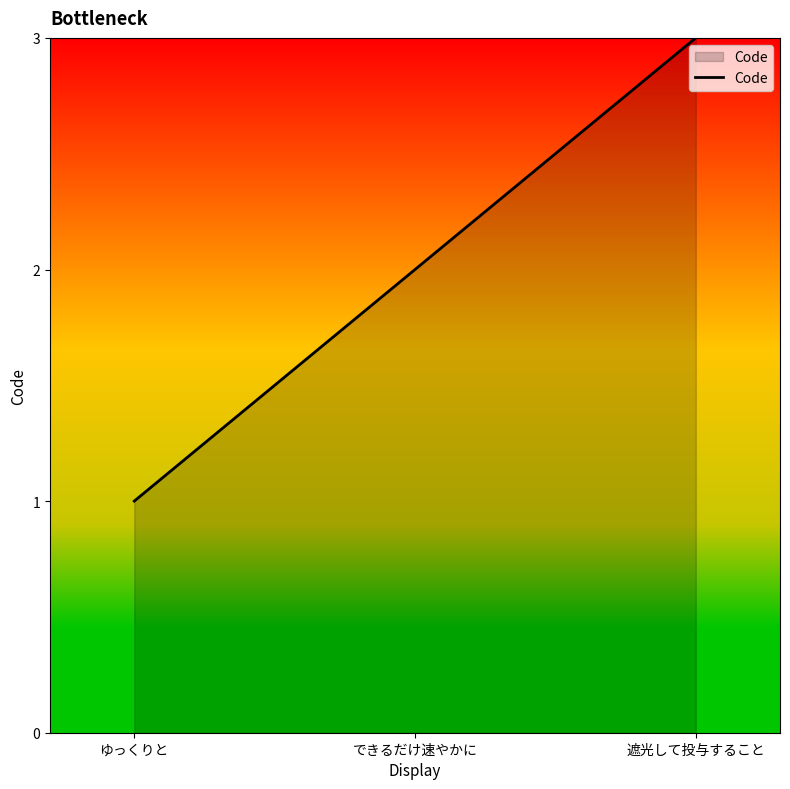

What is the sum of all values?

6